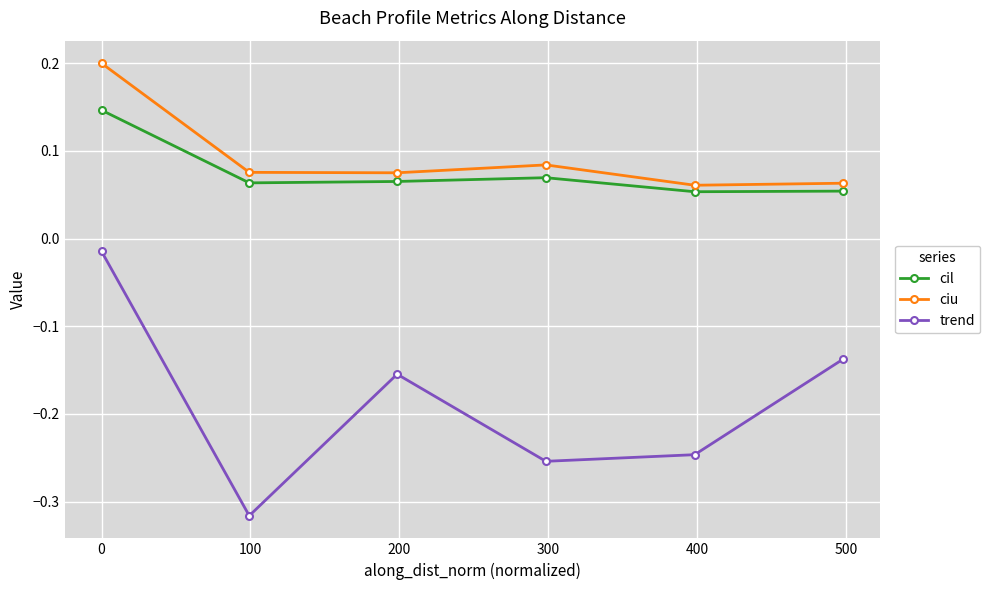

In ciu, how many points are higher than both neighbors (excluding endpoints)?

1